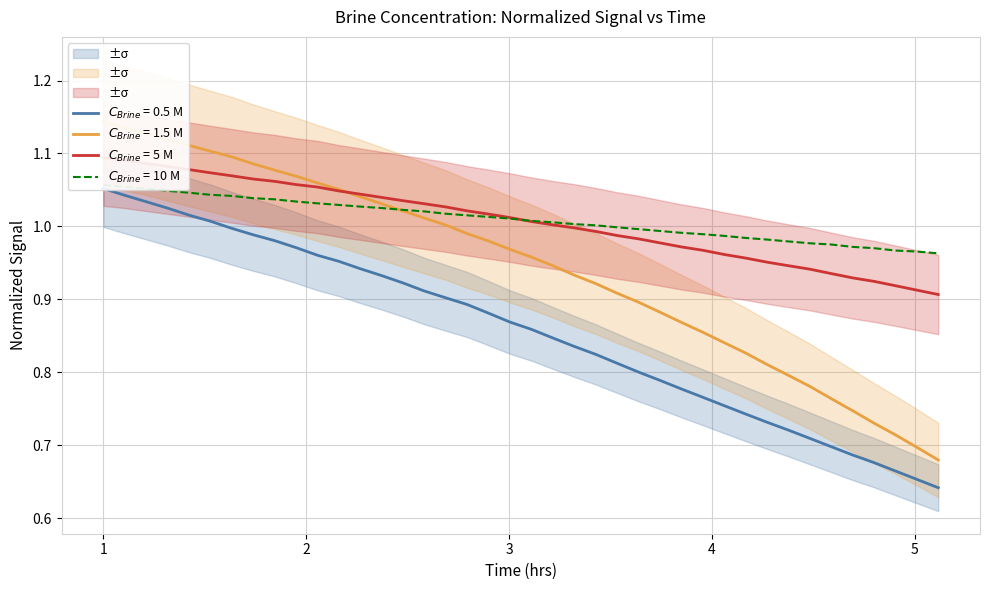

True or false: $C_{Brine}$ = 1.5 M and $C_{Brine}$ = 0.5 M intersect in this chart.

False